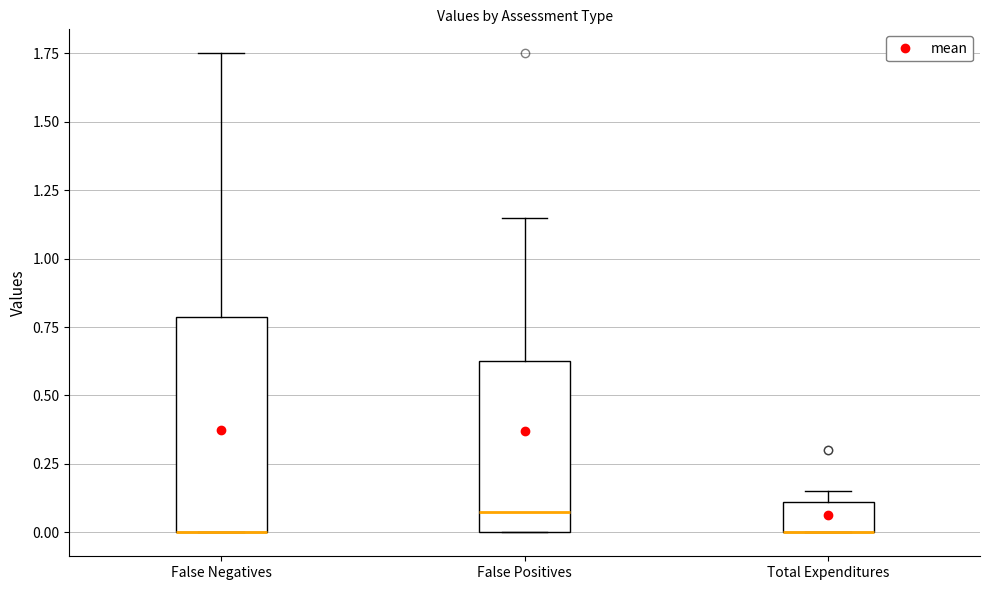

Reading left to right, transcribe this box plot: for each box, give where its median line is, the range the box spans, and where its two whiskers end, as read against the y-axis. The values are not printed on the chart, so give them approximately, as read against the axis.

False Negatives: median 0.00 (drawn on the box's lower edge), box 0.00 to 0.80, whiskers 0.00 to 1.75
False Positives: median 0.10, box 0.00 to 0.65, whiskers 0.00 to 1.15
Total Expenditures: median 0.00 (drawn on the box's lower edge), box 0.00 to 0.10, whiskers 0.00 to 0.15